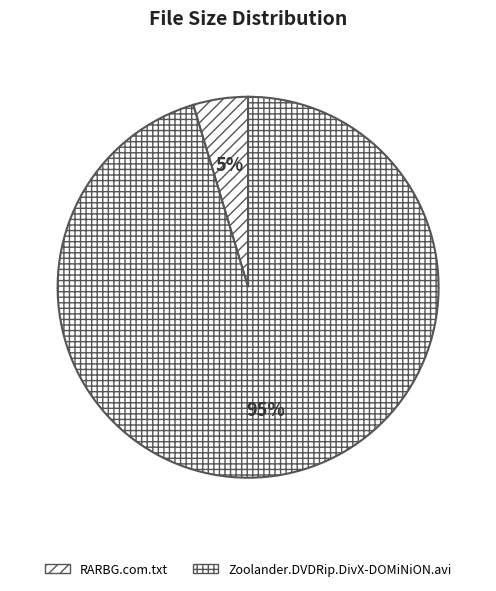

True or false: RARBG.com.txt accounts for 5% of the total.

True